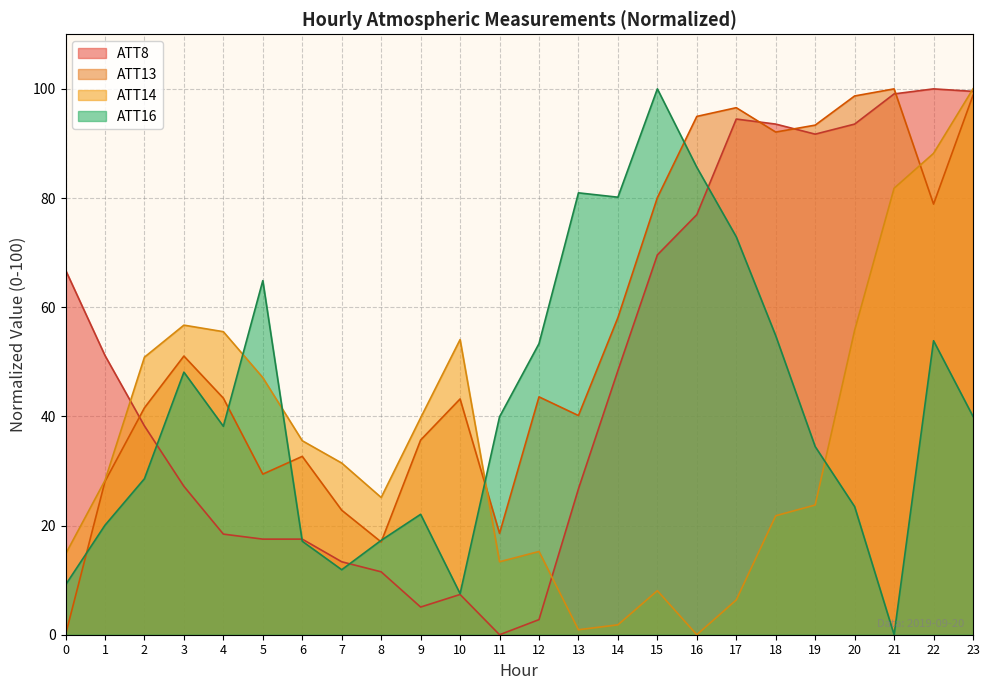

Which series has the largest range (max minus min)?

ATT8